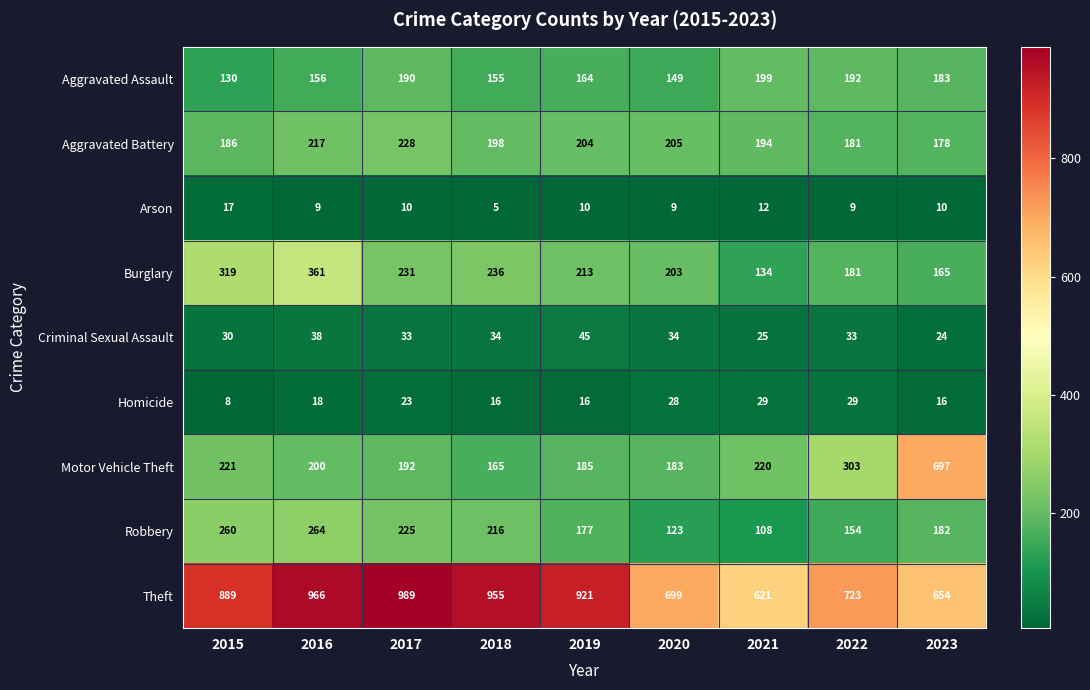

What value does the Aggravated Battery series have at 2023, to the nearest 5?

180